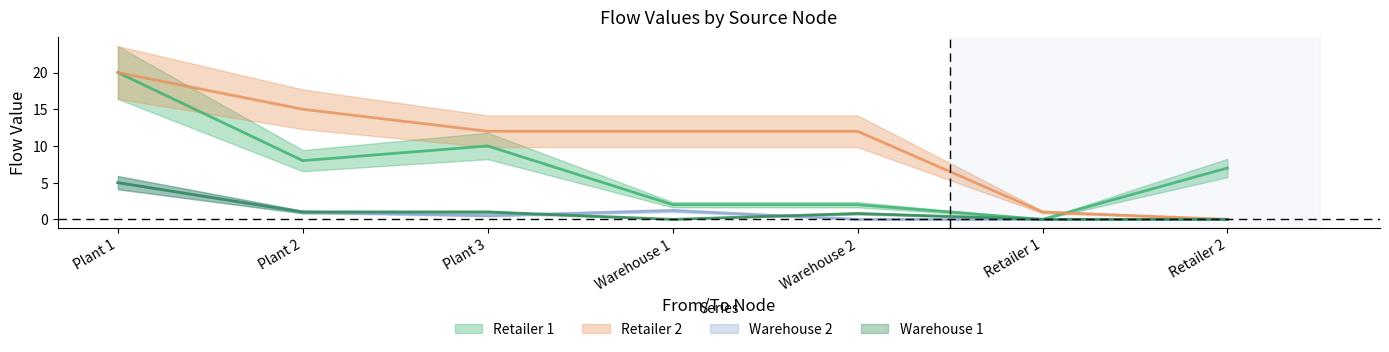

After their last crossing, which series has the higher values: Warehouse 2 or Warehouse 1?

Warehouse 1